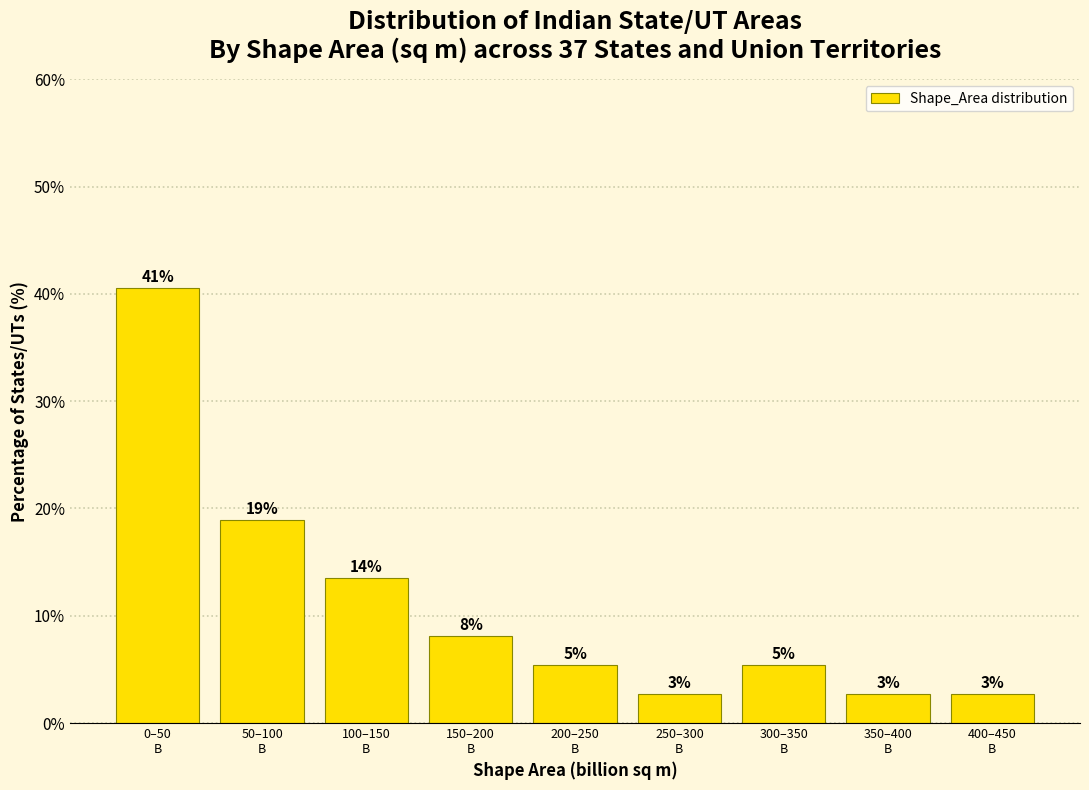

Are the bars horizontal?

No